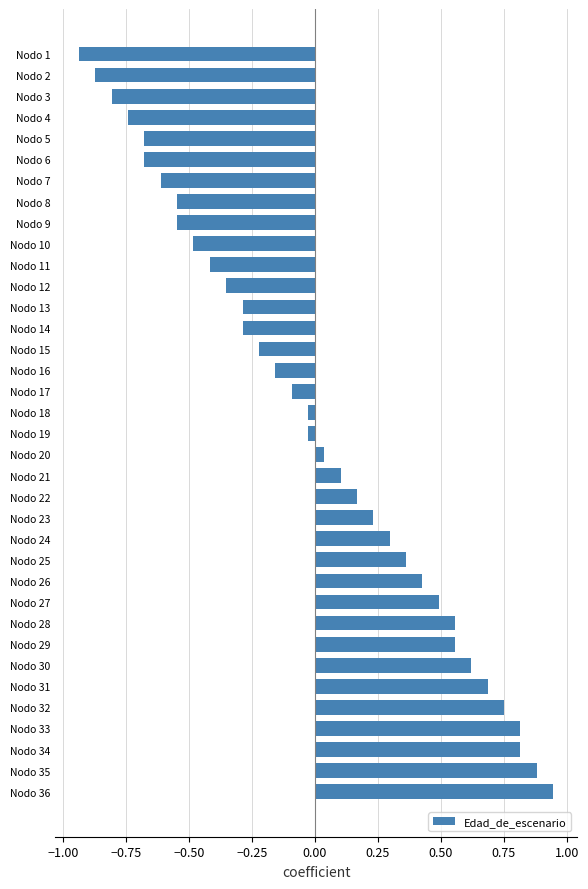

Does the chart contain any negative values?

Yes